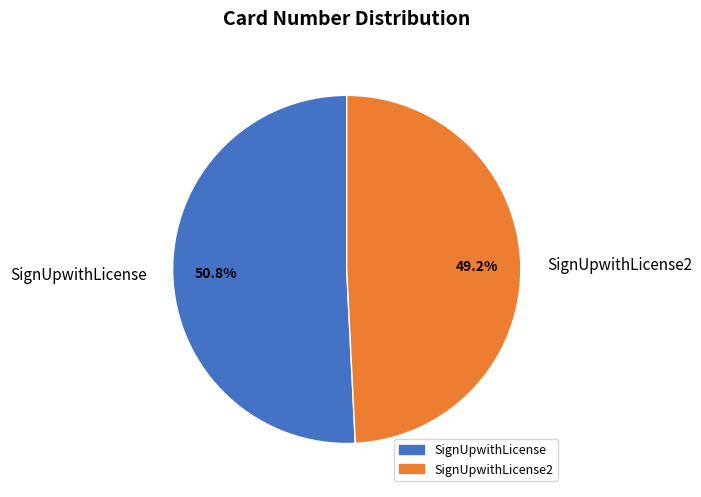

To the nearest percent, what is the difference between the largest and smallest slice percentages?

2%